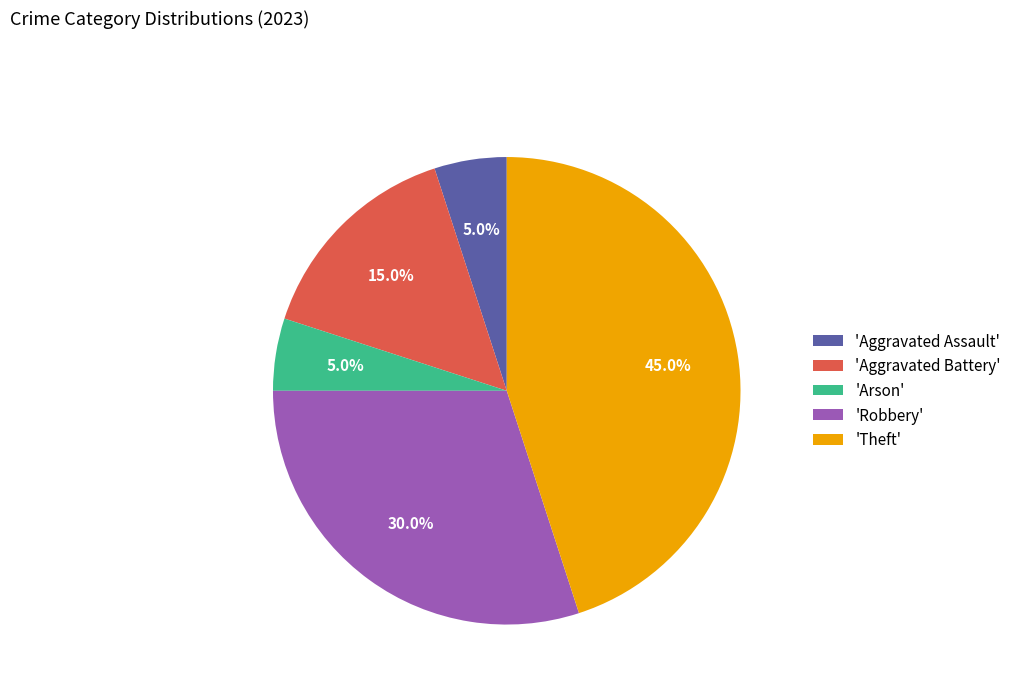

Is there any slice that represents more than half of the pie?

No